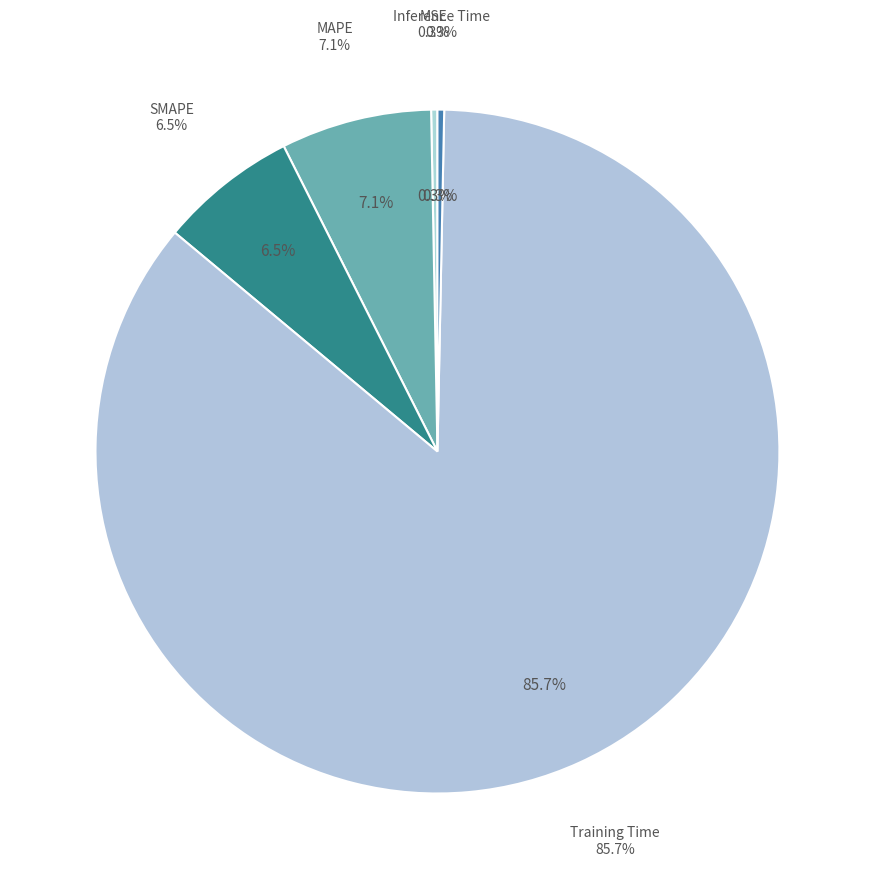

Rank the categories by value from lowest to highest.

MSE, Inference Time, SMAPE, MAPE, Training Time